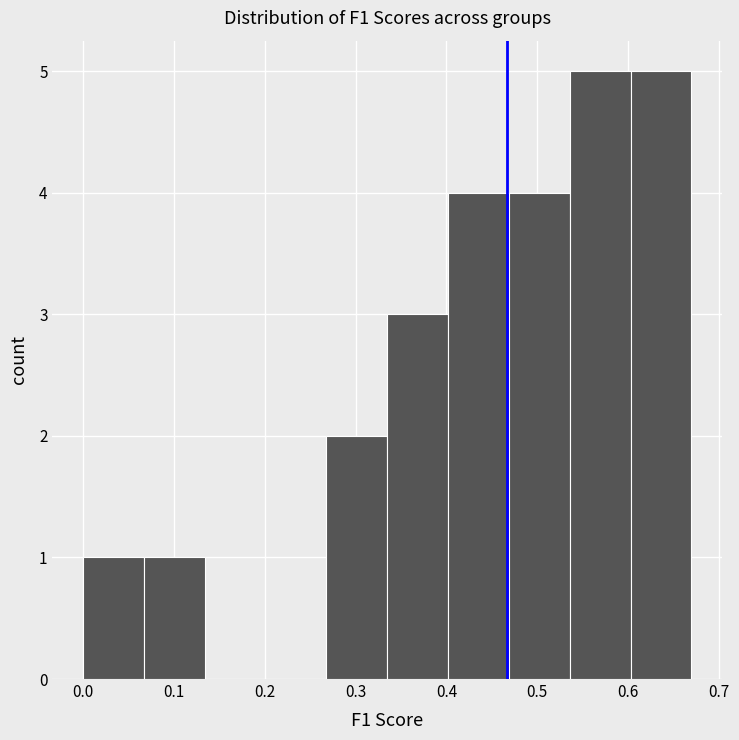

Reading left to right, list every bar in this chart as the range it spans on the x-axis followed by its height. Neither the bar edges nor the heights are printed on the chart, so give them approximately, as read against the axes.

0.00 to 0.07: 1
0.07 to 0.13: 1
0.13 to 0.20: 0
0.20 to 0.27: 0
0.27 to 0.33: 2
0.33 to 0.40: 3
0.40 to 0.47: 4
0.47 to 0.54: 4
0.54 to 0.60: 5
0.60 to 0.67: 5